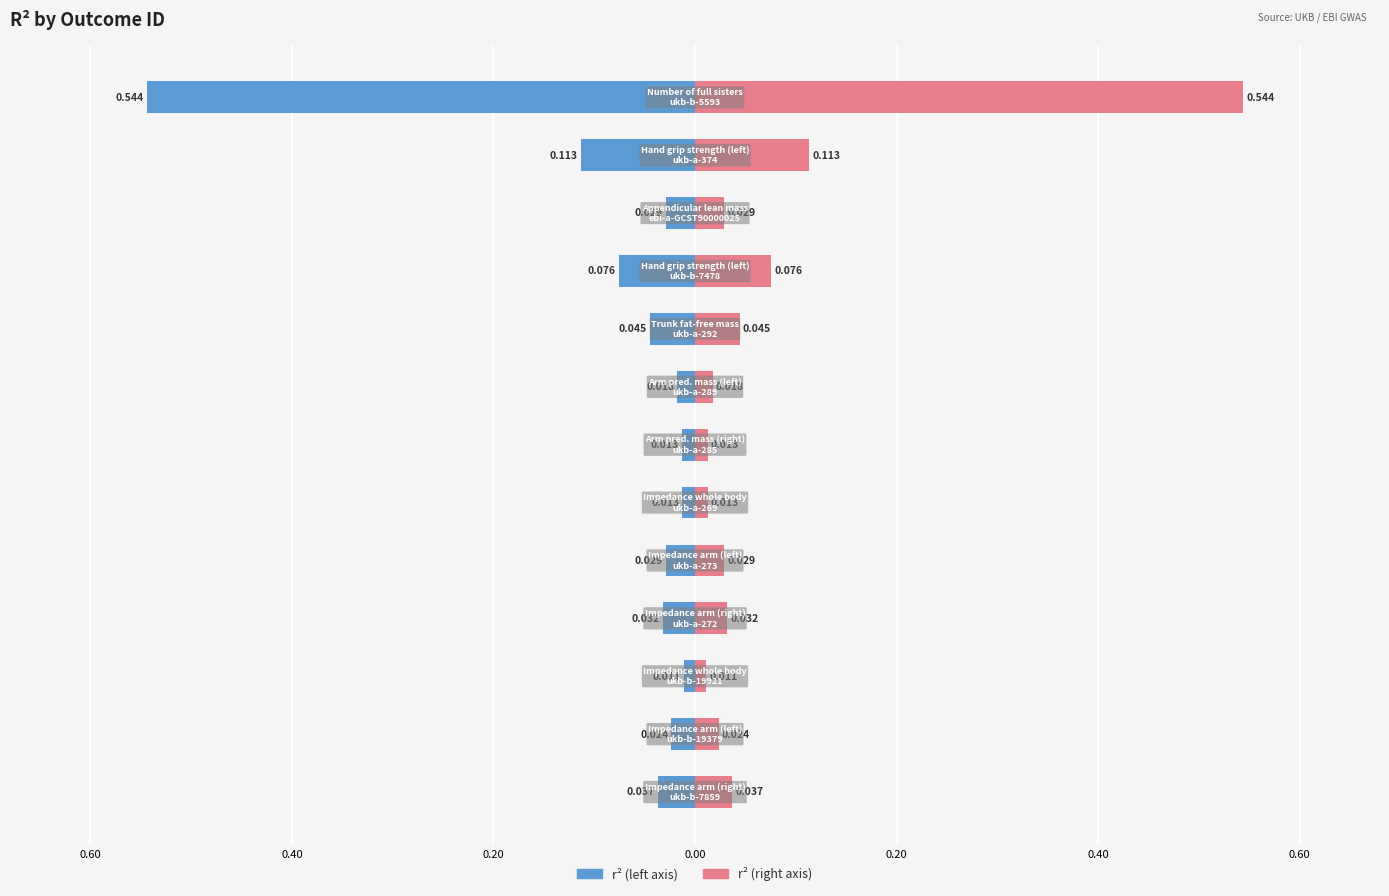

How many bars are there in total?

26